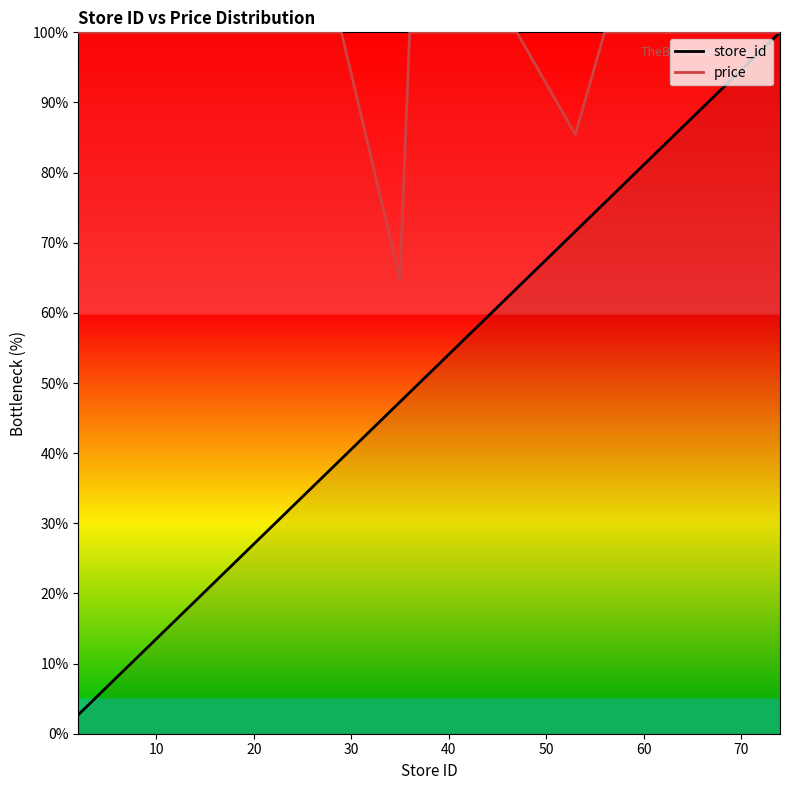

Which series has the largest total across all categories?

price